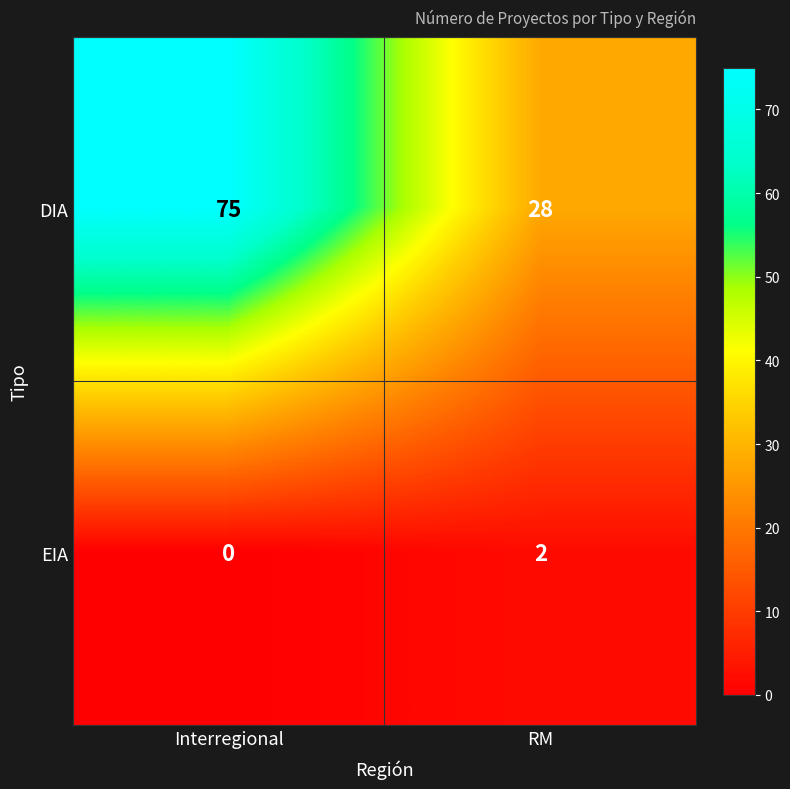

How many values in the DIA series are below 75?

1